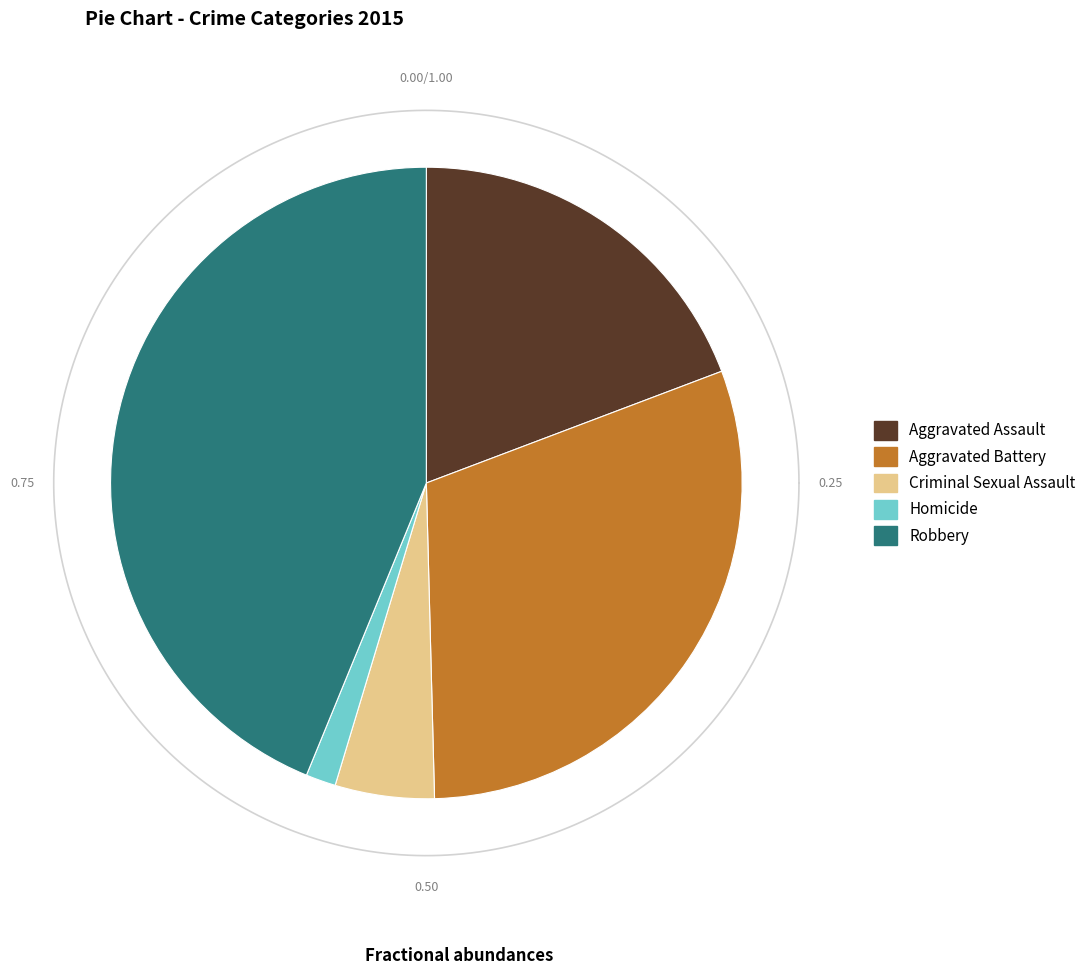

What portion of the pie excludes Robbery?

56.2%